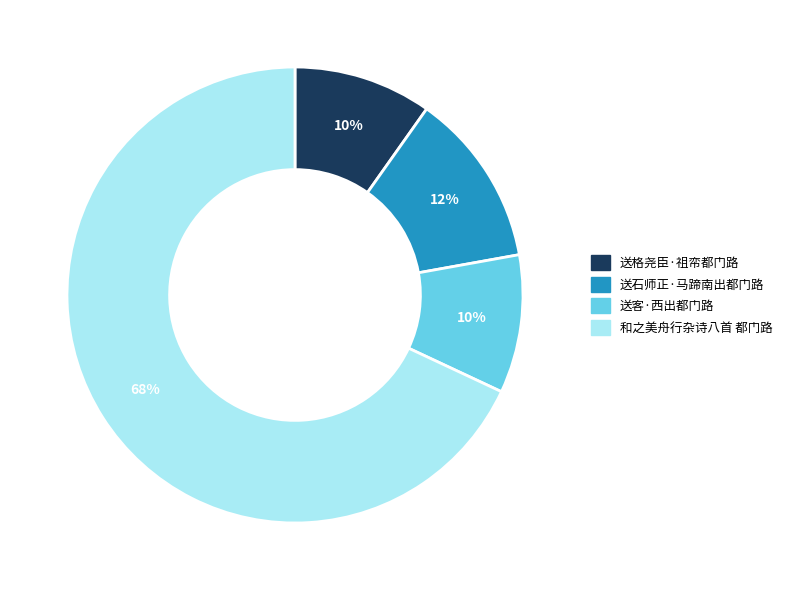

The 送格尧臣·祖帟都门路 slice represents 10% of the pie. True or false?

True